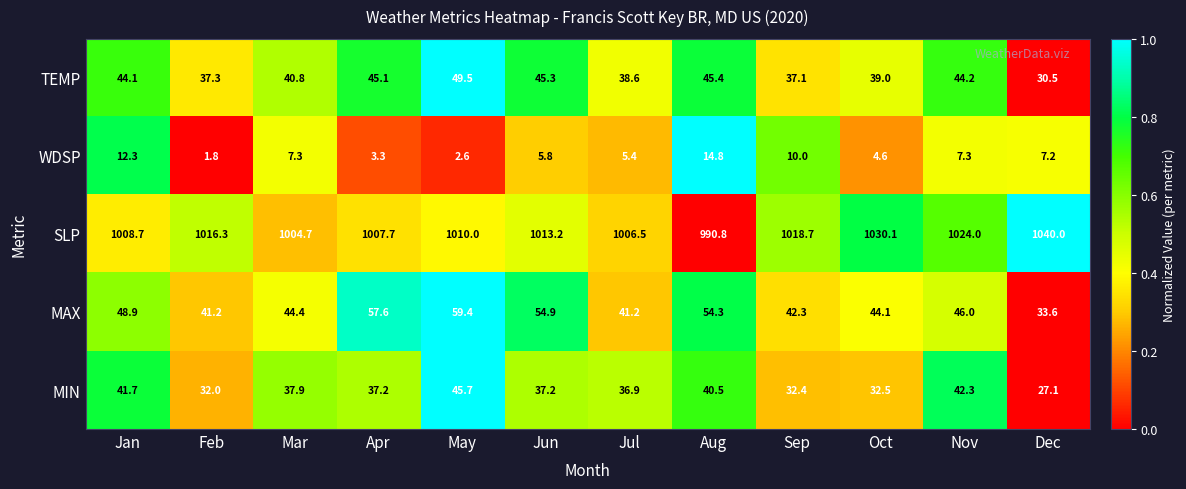

What is the greatest value displayed?

1040.0